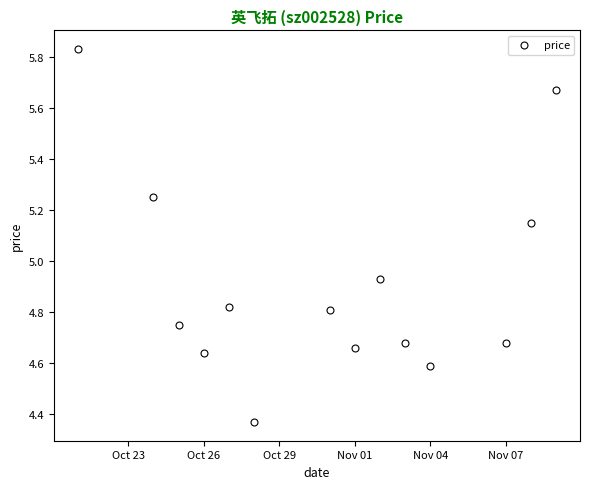

What is the sum of all values?

68.8